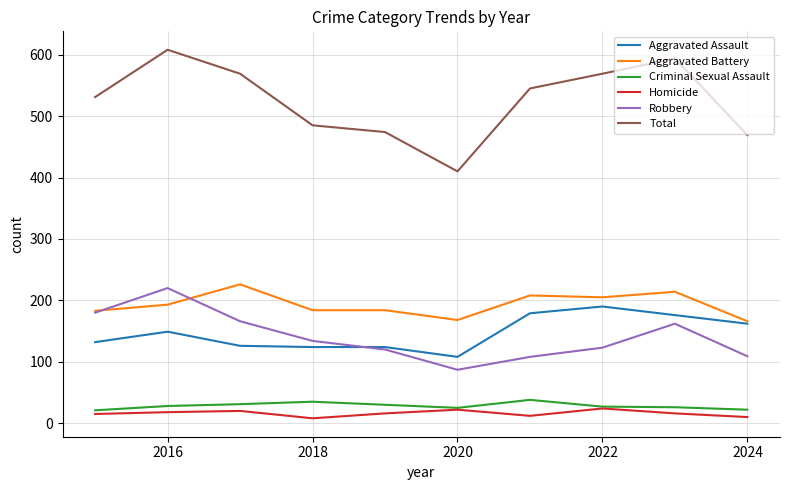

In Robbery, how many points are higher than both neighbors (excluding endpoints)?

2